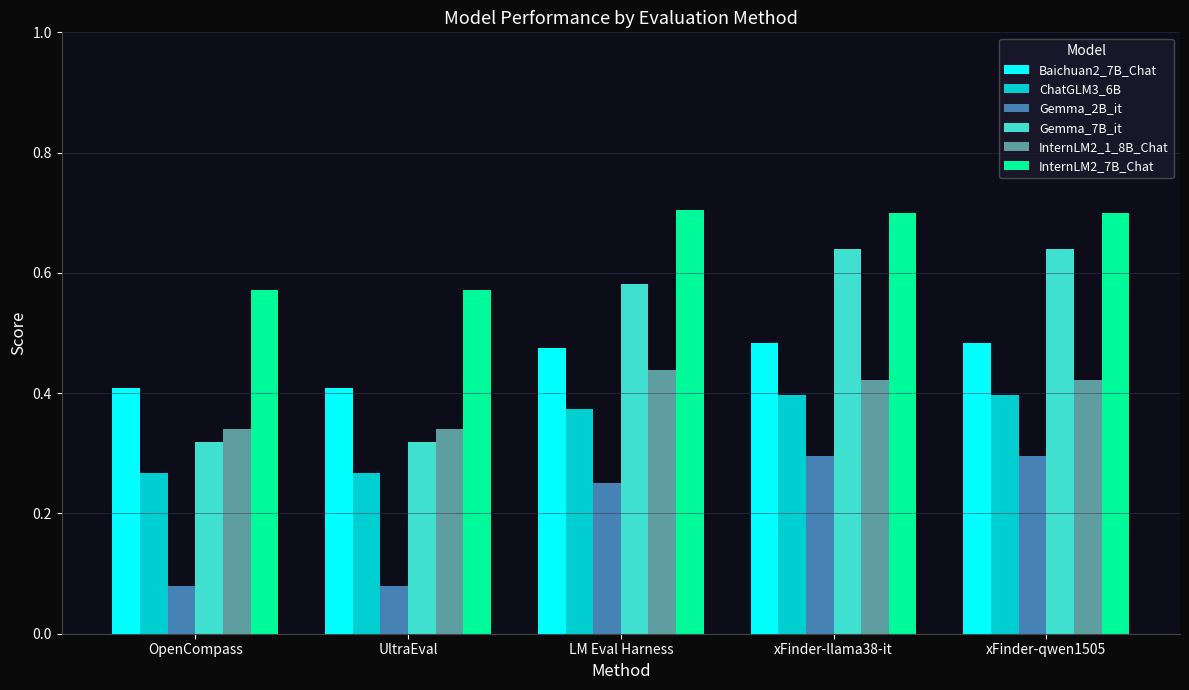

What is the maximum value shown in the chart?

0.7